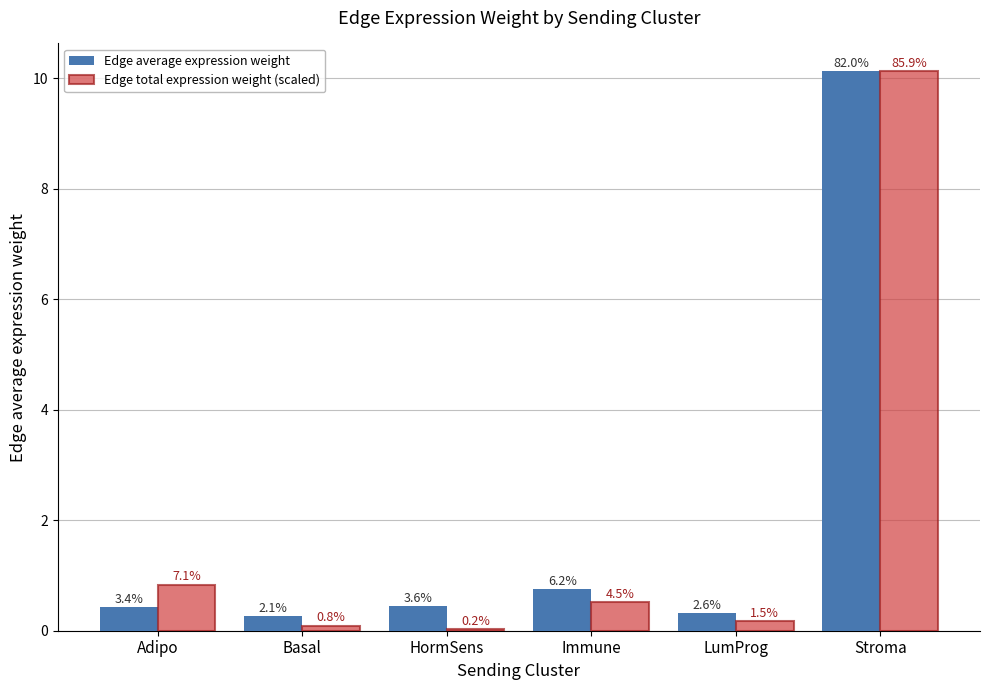

At how many categories does at least one series exceed 4?

1